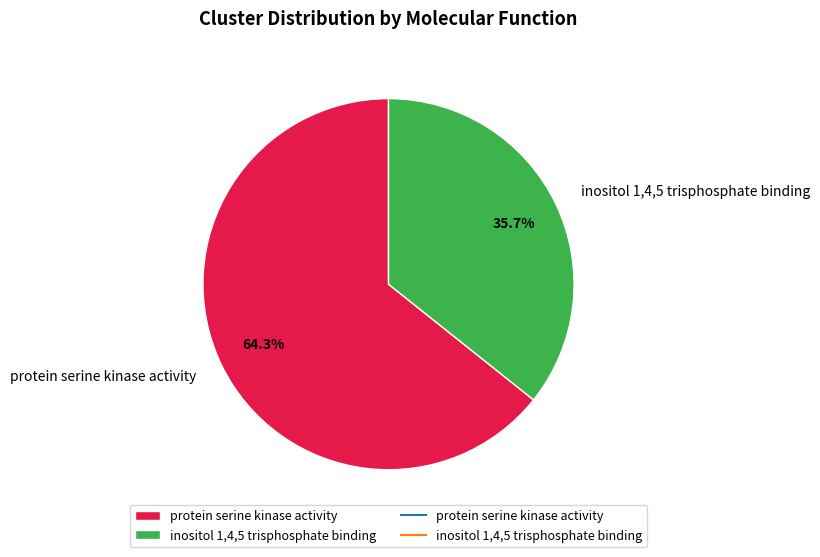

Which slice represents more than half of the pie?

protein serine kinase activity